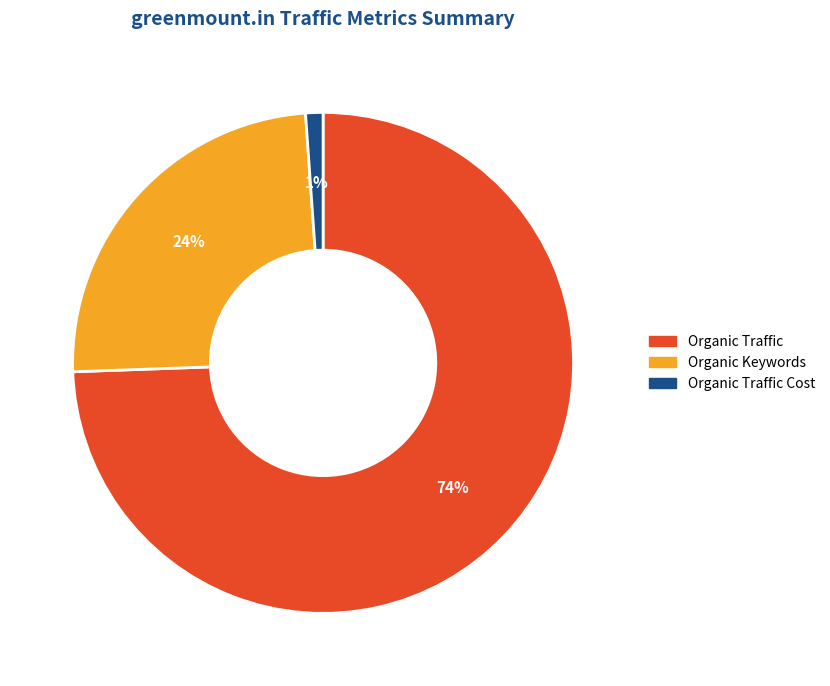

Is there a majority slice in this chart?

Yes